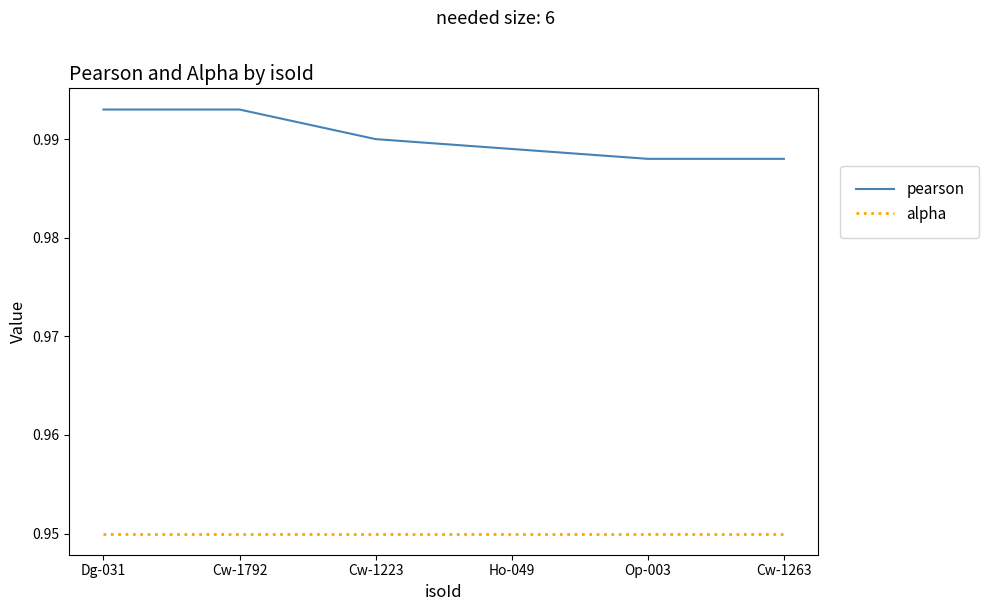

What are all the series names shown in the legend?

pearson, alpha